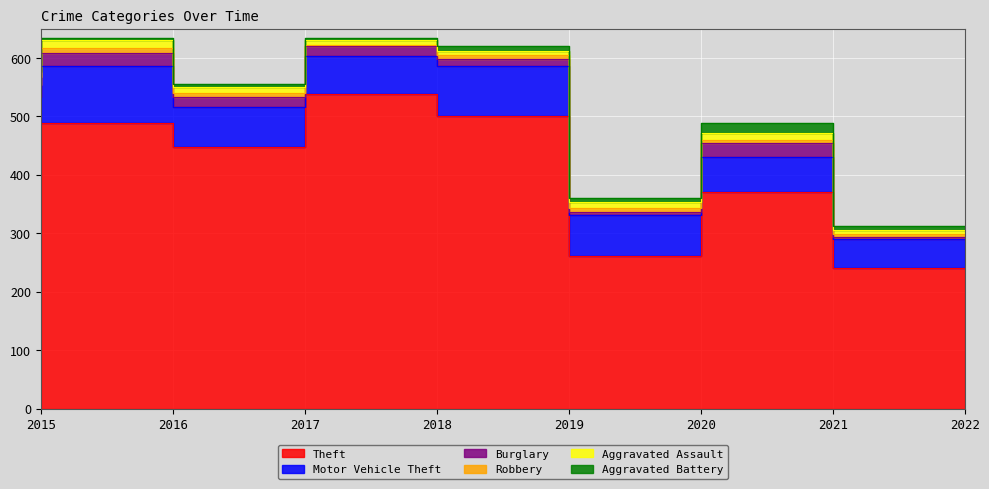

What is the sum of the Burglary values at 2021 and 2019?

35